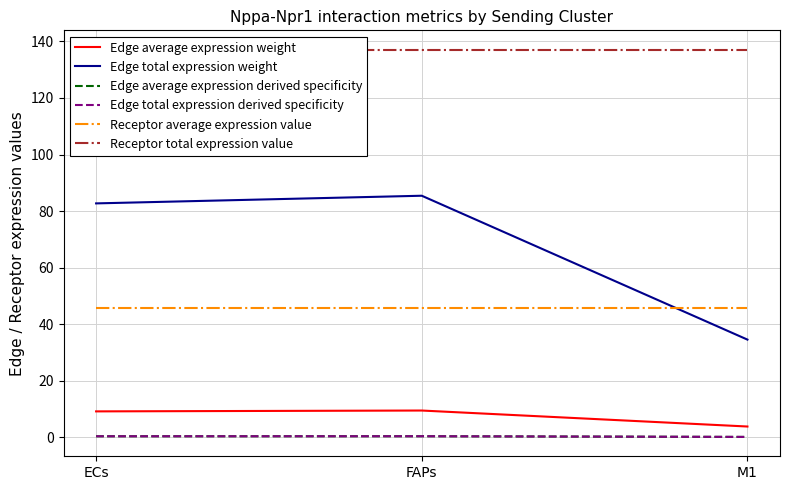

Reading right to left, what are all the values shown in this chart?

Edge average expression weight: 3.8	9.5	9.2
Edge total expression weight: 34.6	85.4	82.7
Edge average expression derived specificity: 0.2	0.4	0.4
Edge total expression derived specificity: 0.2	0.4	0.4
Receptor average expression value: 45.7	45.7	45.7
Receptor total expression value: 137.1	137.1	137.1